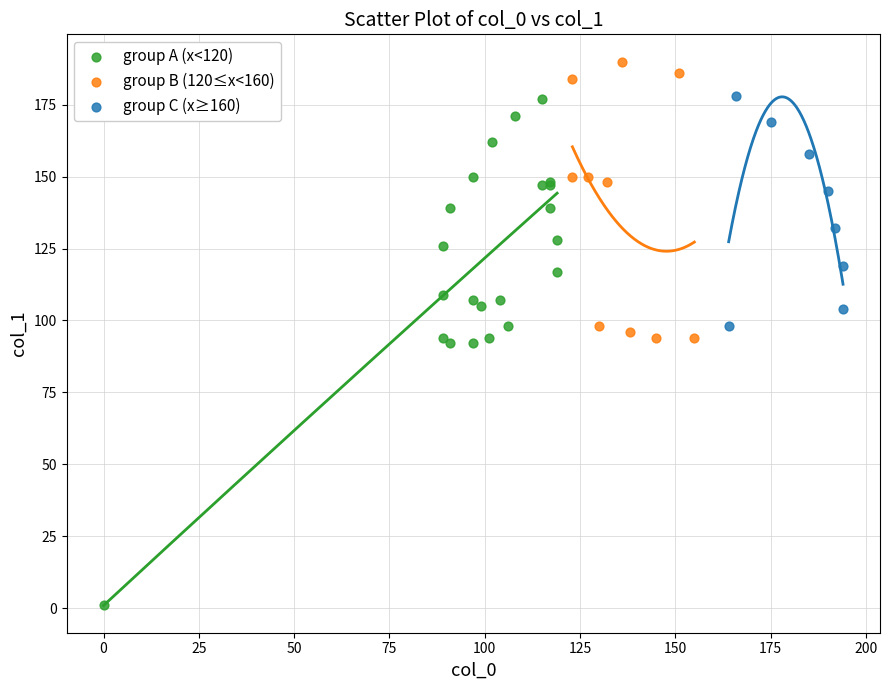

Which series contains the highest Y value?

group B (120≤x<160)